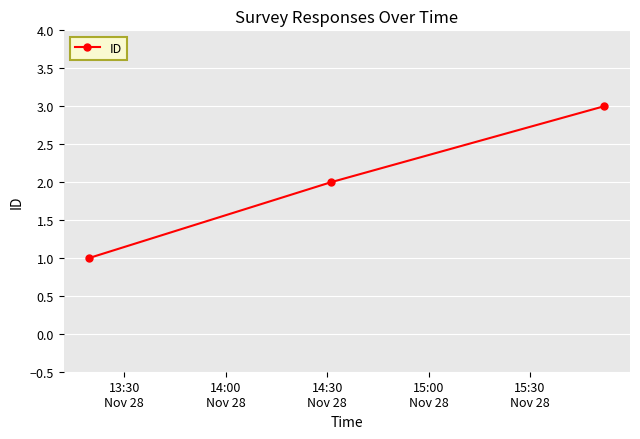

Count the number of categories in the chart.

3